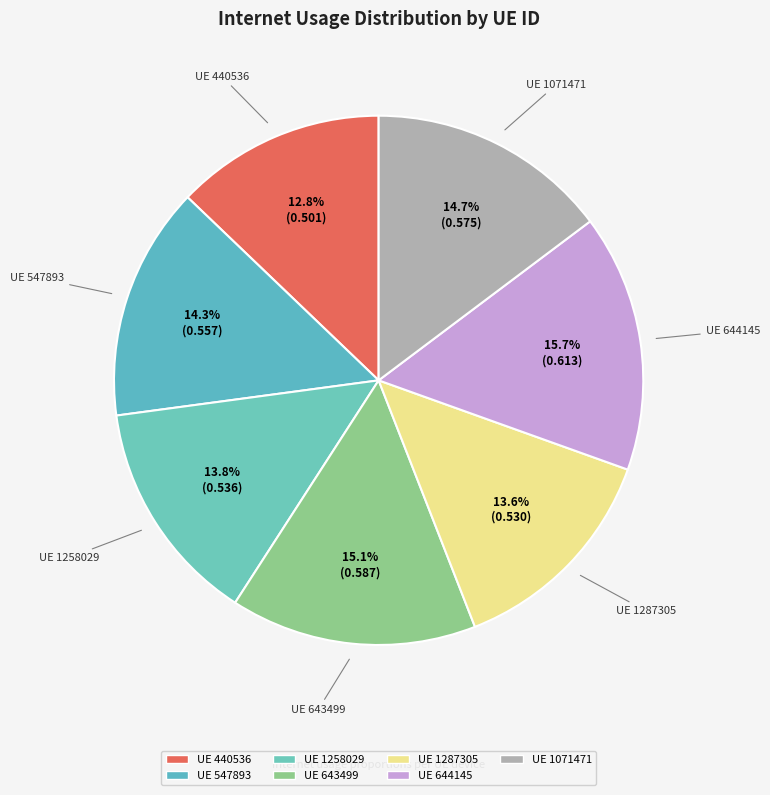

Count the number of slices in the pie.

7